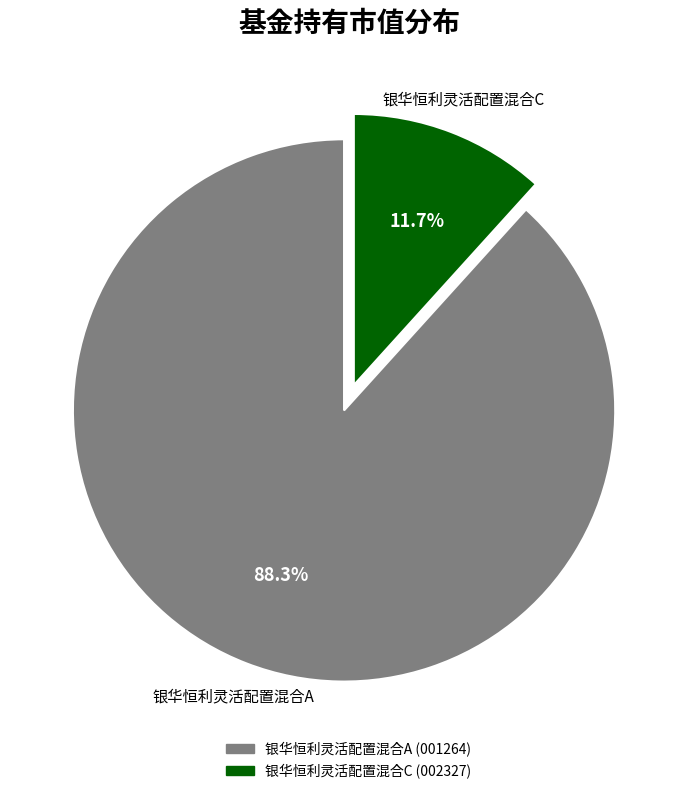

What is the total percentage of 银华恒利灵活配置混合A and 银华恒利灵活配置混合C?

100.0%